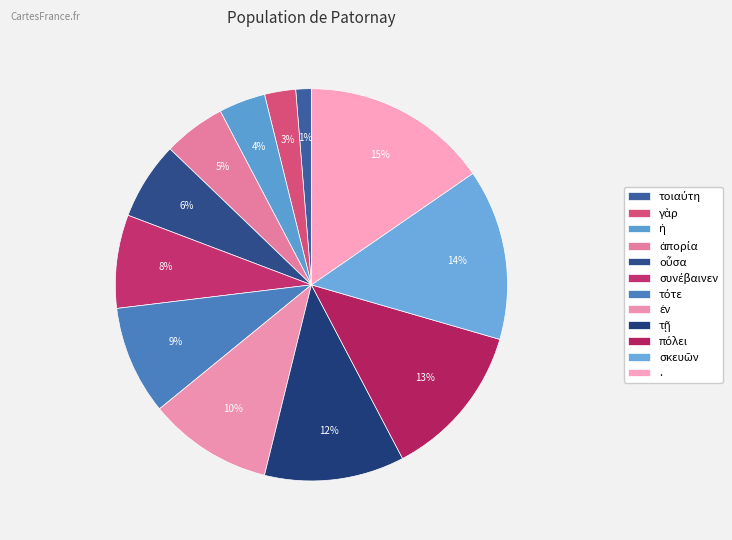

Is there a majority slice in this chart?

No